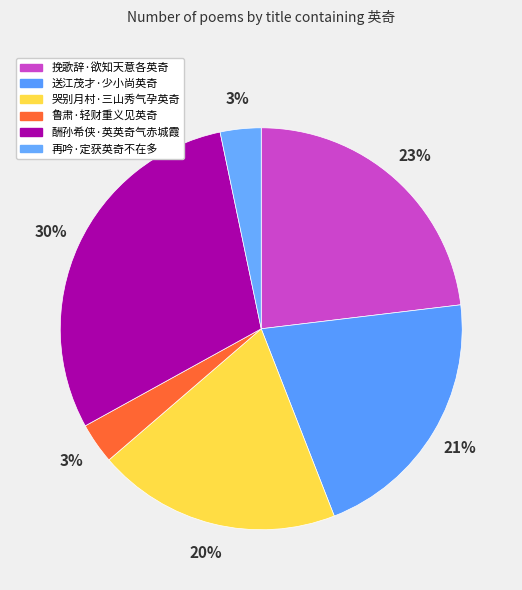

What is the total percentage of 酬孙希侠·英英奇气赤城霞 and 鲁肃·轻财重义见英奇?

33.0%